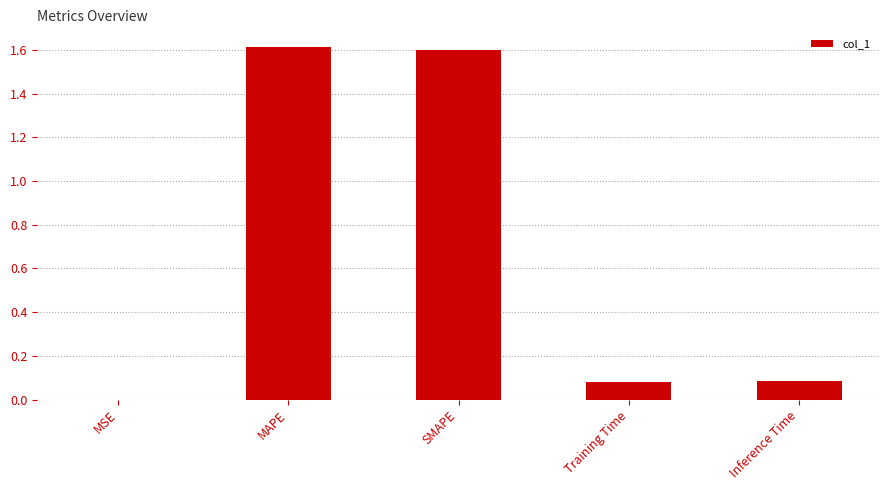

What is the sum of all values?

3.4